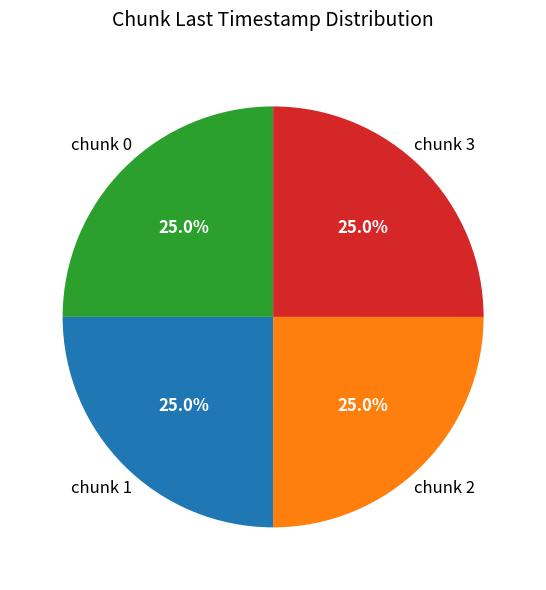

Is there a majority slice in this chart?

No